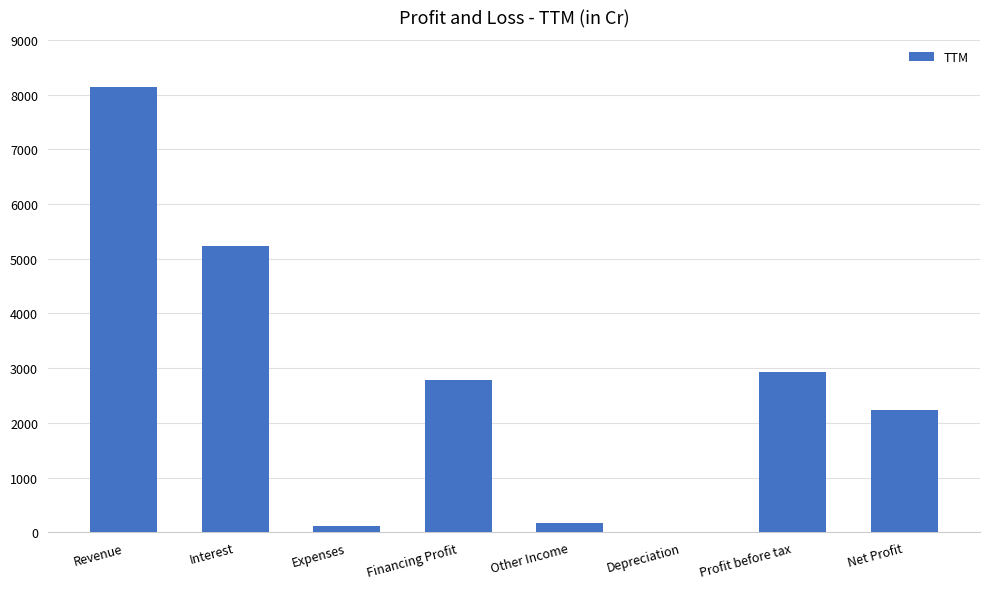

True or false: the data shows 5595 at Revenue.

False